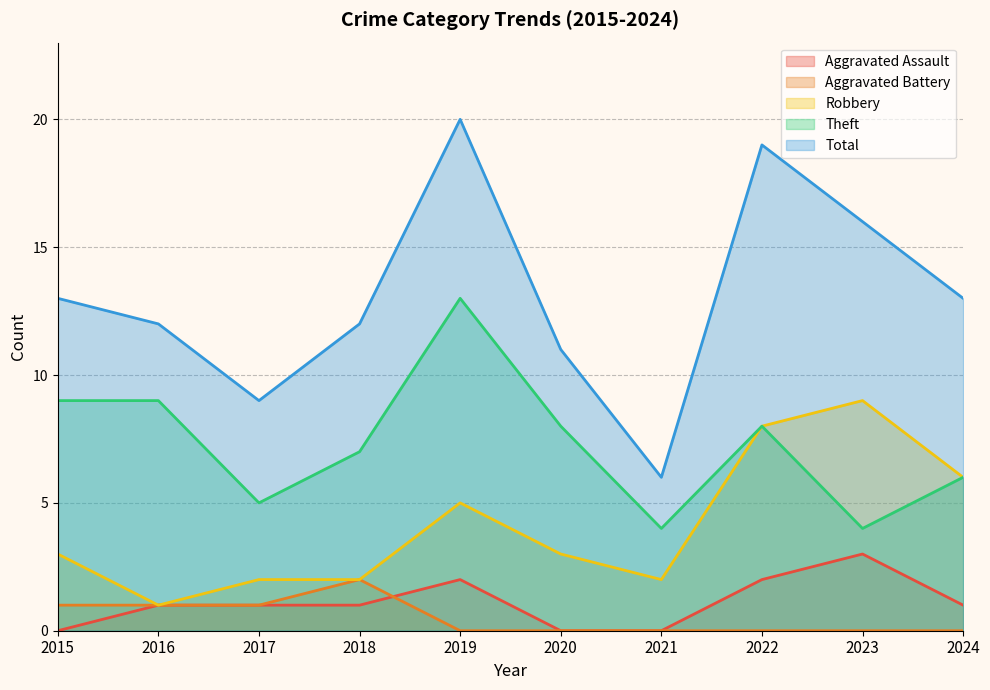

Which category has the lowest value across all series?

2015